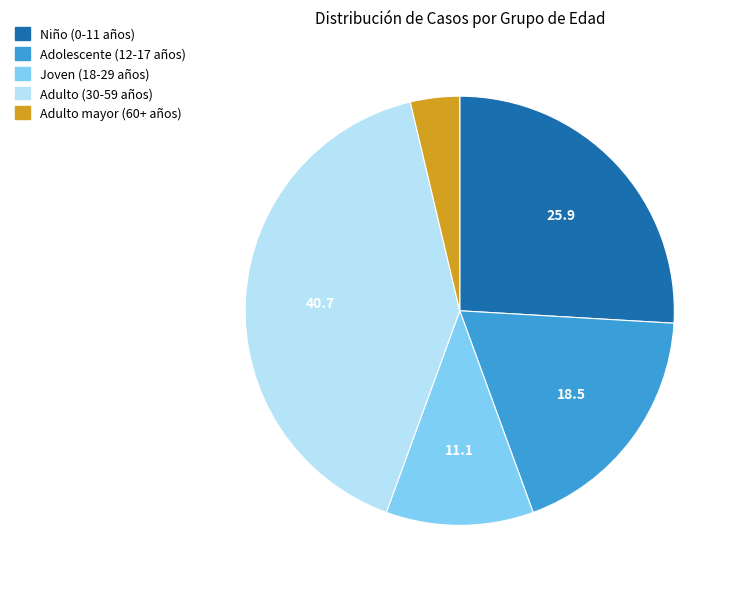

Is there any slice that represents more than half of the pie?

No